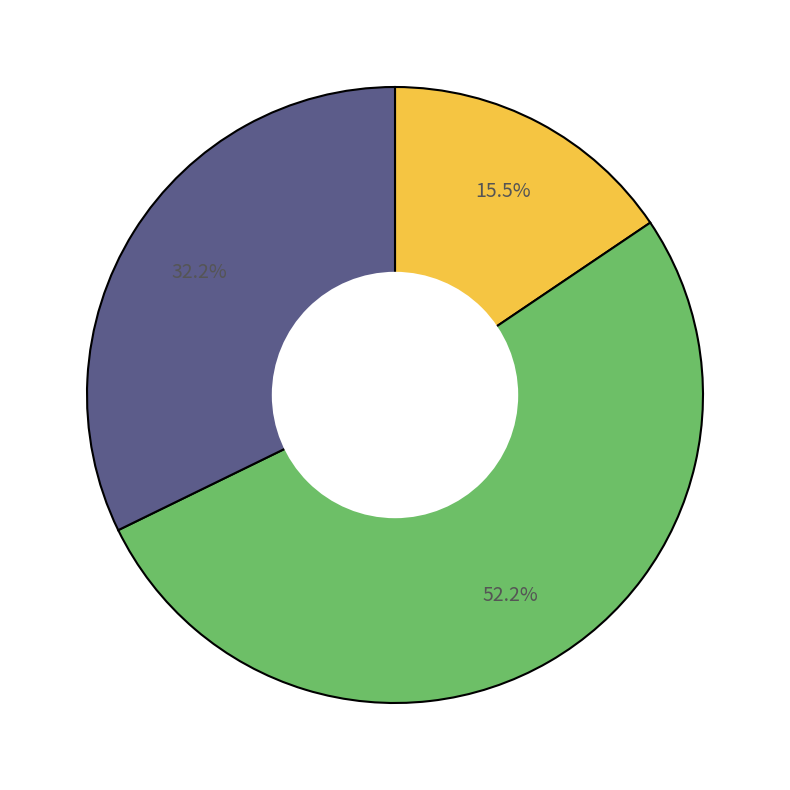

To the nearest percent, what is the average slice percentage?

33%